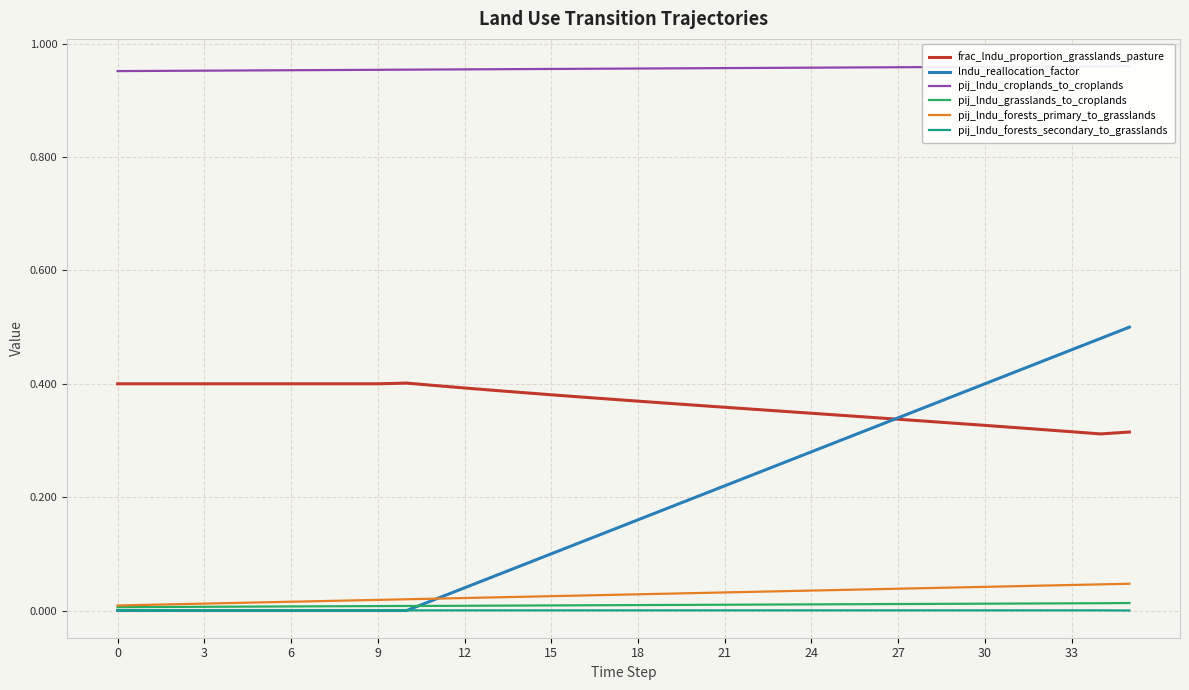

Read the frac_lndu_proportion_grasslands_pasture value at 35.

0.3